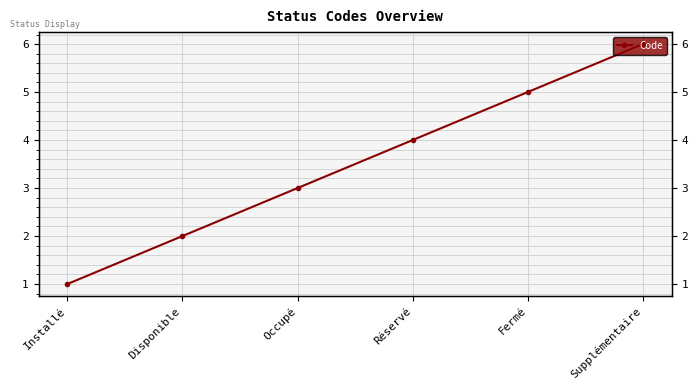

What is the ratio of the value at Occupé to the value at Réservé?

0.8